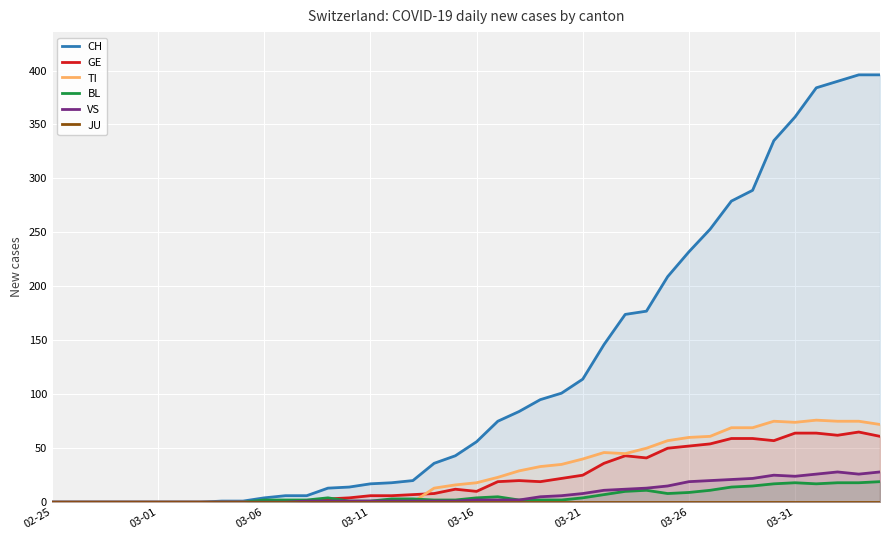

Reading right to left, extract all data points from this chart.

CH: 396	396	390	384	357	335	289	279	253	232	209	177	174	146	114	101	95	84	75	56	43	36	20	18	17	14	13	6	6	4	1	1	0	0	0	0	0	0	0	0
GE: 61	65	62	64	64	57	59	59	54	52	50	41	43	36	25	22	19	20	19	10	12	8	7	6	6	4	3	0	0	0	0	0	0	0	0	0	0	0	0	0
TI: 72	75	75	76	74	75	69	69	61	60	57	50	45	46	40	35	33	29	23	18	16	13	0	0	0	0	0	0	0	0	0	0	0	0	0	0	0	0	0	0
BL: 19	18	18	17	18	17	15	14	11	9	8	11	10	7	4	2	2	2	5	4	2	2	3	3	1	1	4	2	2	2	0	0	0	0	0	0	0	0	0	0
VS: 28	26	28	26	24	25	22	21	20	19	15	13	12	11	8	6	5	2	2	2	1	1	1	1	1	1	1	1	0	0	0	0	0	0	0	0	0	0	0	0
JU: 0	0	0	0	0	0	0	0	0	0	0	0	0	0	0	0	0	0	0	0	0	0	0	0	0	0	0	0	0	0	0	0	0	0	0	0	0	0	0	0